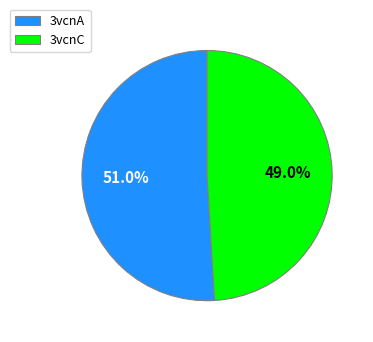

How many slices are in this pie chart?

2